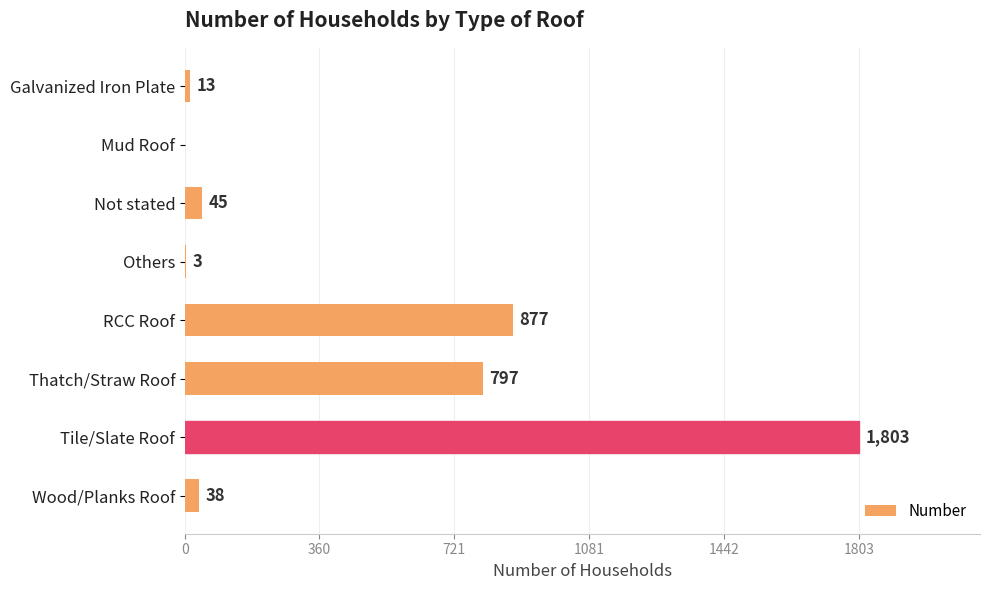

Reading top to bottom, transcribe all the data shown in this chart.

Galvanized Iron Plate=13	Mud Roof=0	Not stated=45	Others=3	RCC Roof=877	Thatch/Straw Roof=797	Tile/Slate Roof=1803	Wood/Planks Roof=38